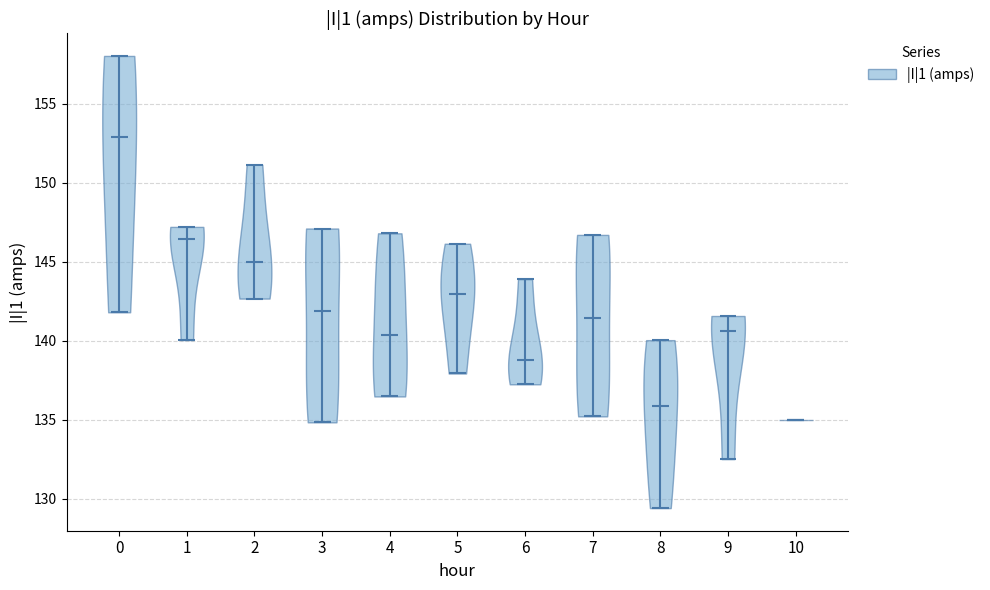

Reading left to right, read every violin against the y-axis: where its median line is, and the lowest and highest points it reaches. The values are not printed on the chart, so give them approximately, as read against the axis.

0: median line 153.0, lowest point 142.0, highest point 158.0
1: median line 146.5, lowest point 140.0, highest point 147.0
2: median line 145.0, lowest point 142.5, highest point 151.0
3: median line 142.0, lowest point 135.0, highest point 147.0
4: median line 140.5, lowest point 136.5, highest point 147.0
5: median line 143.0, lowest point 138.0, highest point 146.0
6: median line 139.0, lowest point 137.5, highest point 144.0
7: median line 141.5, lowest point 135.0, highest point 146.5
8: median line 136.0, lowest point 129.5, highest point 140.0
9: median line 140.5, lowest point 132.5, highest point 141.5
10: median line 135.0, lowest point 135.0, highest point 135.0